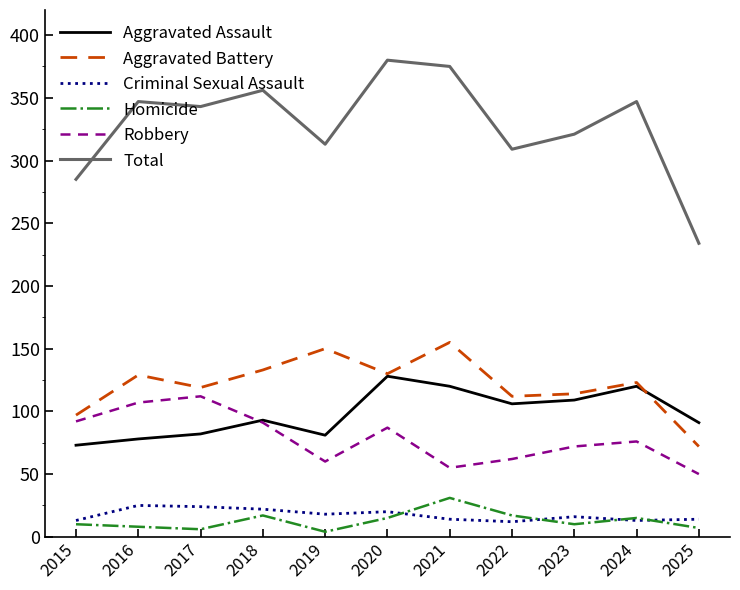

True or false: Aggravated Assault has a value of 106 at 2022.

True